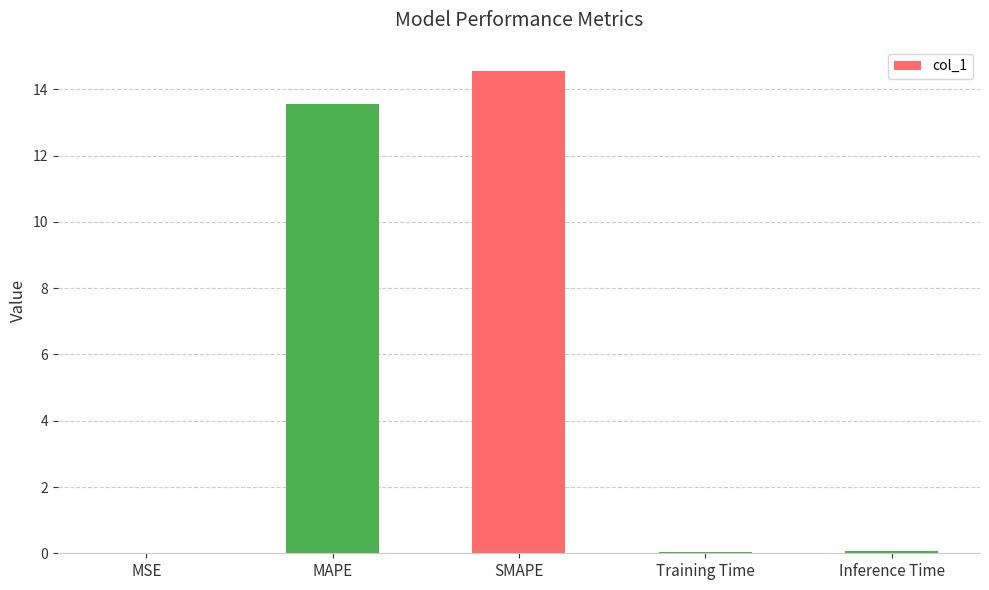

True or false: the data shows 14.6 at SMAPE.

True